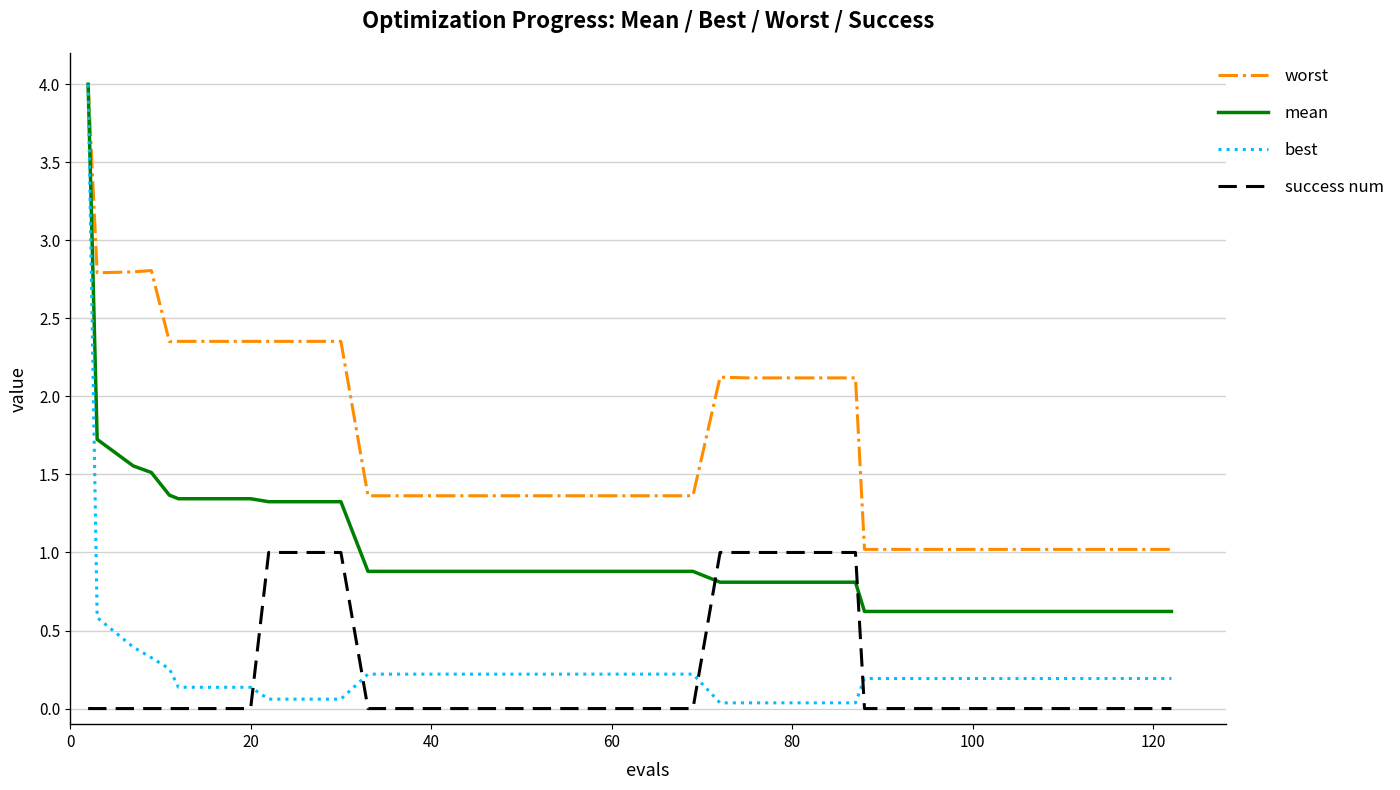

Which series has the largest total across all categories?

worst